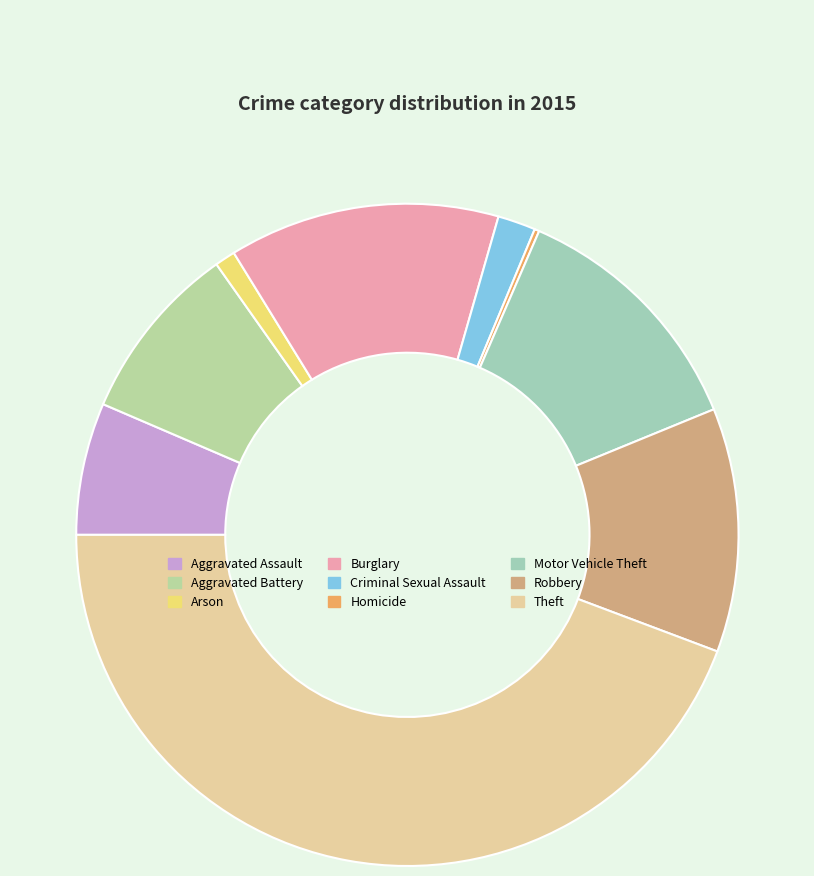

Does Burglary account for over 50% of the chart?

No